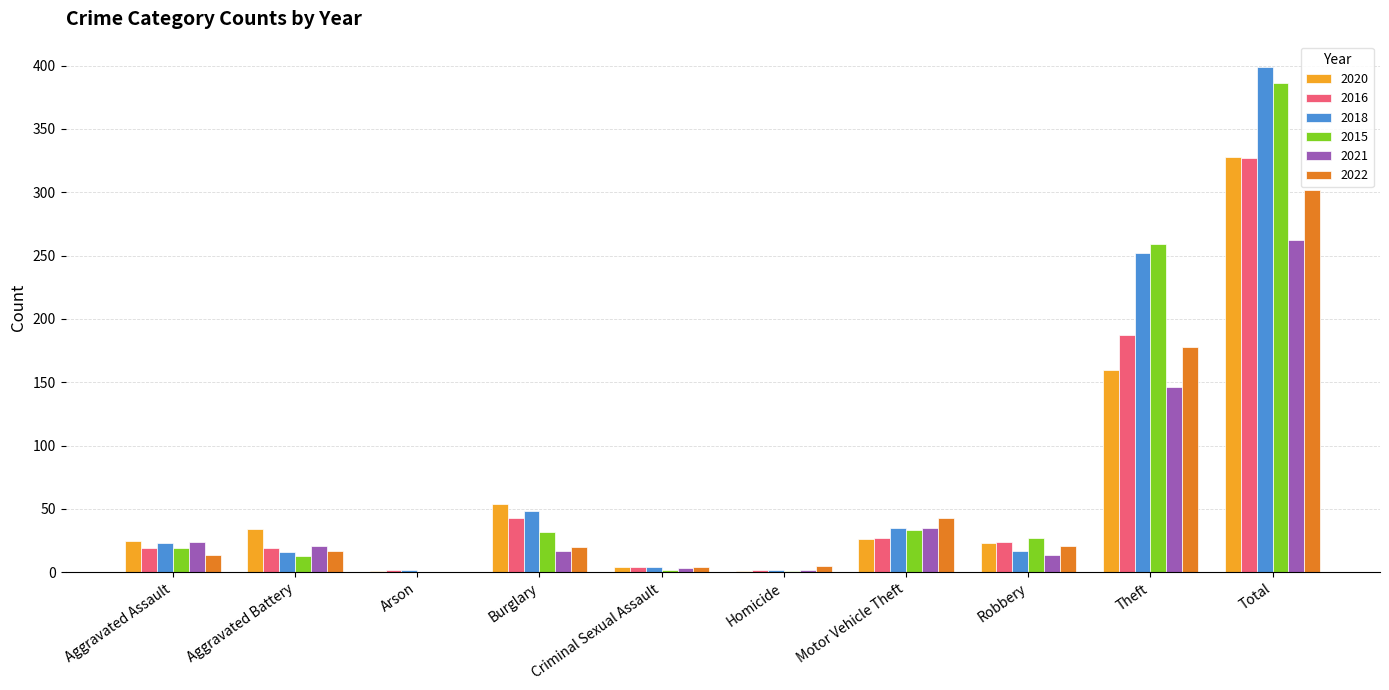

How many values in 2022 are above zero?

9